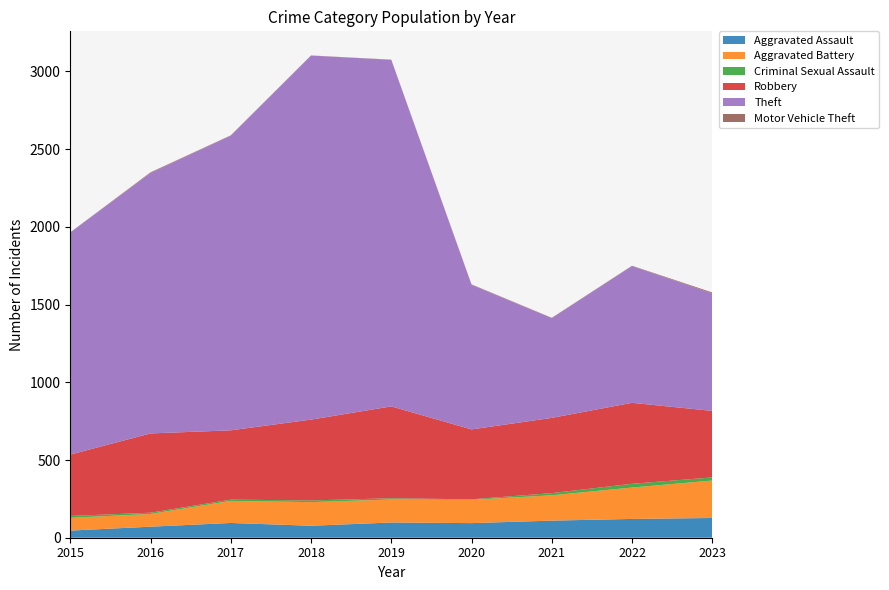

Reading left to right, list all the values displayed in this chart.

Aggravated Assault: 46	71	95	77	98	94	110	121	127
Aggravated Battery: 82	82	142	152	148	150	163	202	241
Criminal Sexual Assault: 12	8	8	11	8	3	14	24	20
Robbery: 395	510	446	520	591	450	484	521	428
Theft: 1429	1676	1896	2342	2230	930	642	880	756
Motor Vehicle Theft: 1	4	2	1	1	3	2	2	6